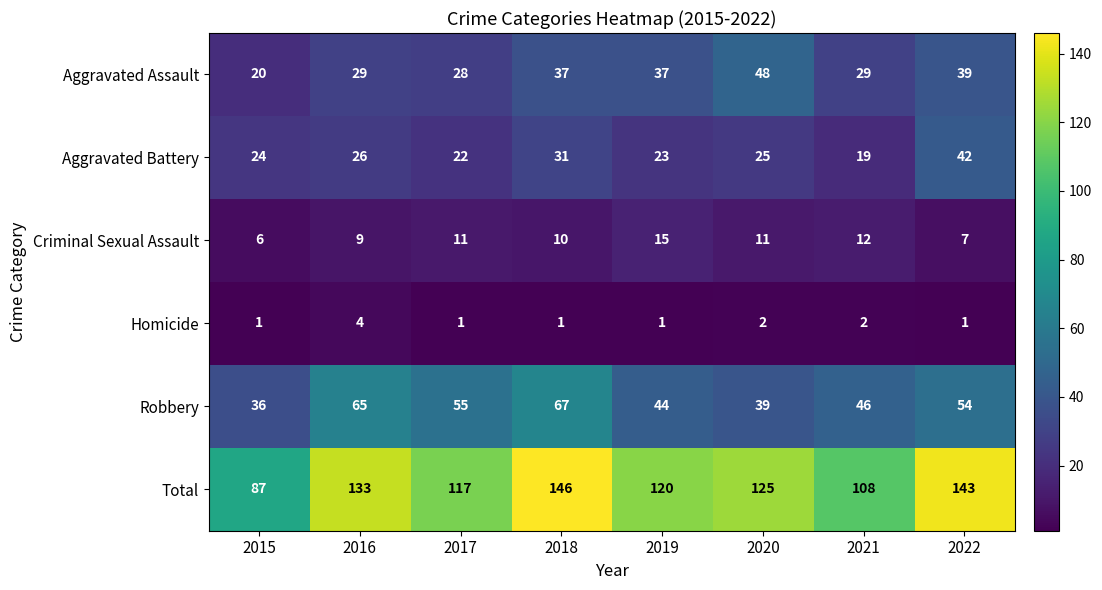

What is the approximate value of Total at 2015?

87